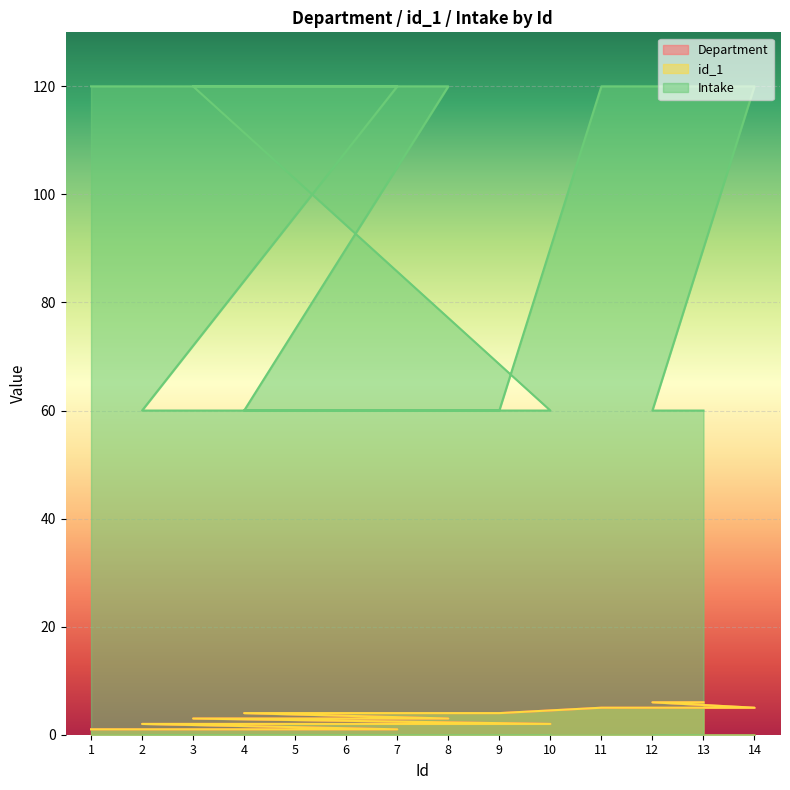

Reading right to left, list all the values displayed in this chart.

Department: 13=6	12=6	14=5	11=5	9=4	4=4	8=3	3=3	10=2	6=2	2=2	7=1	5=1	1=1
id_1: 13=6	12=6	14=5	11=5	9=4	4=4	8=3	3=3	10=2	6=2	2=2	7=1	5=1	1=1
Intake: 13=60	12=60	14=120	11=120	9=60	4=60	8=120	3=120	10=60	6=60	2=60	7=120	5=120	1=120